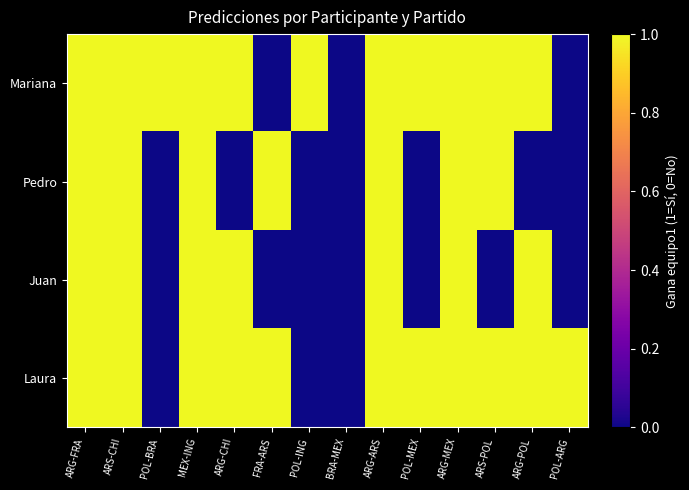

At which category is the sum across all series the highest?

ARG-FRA